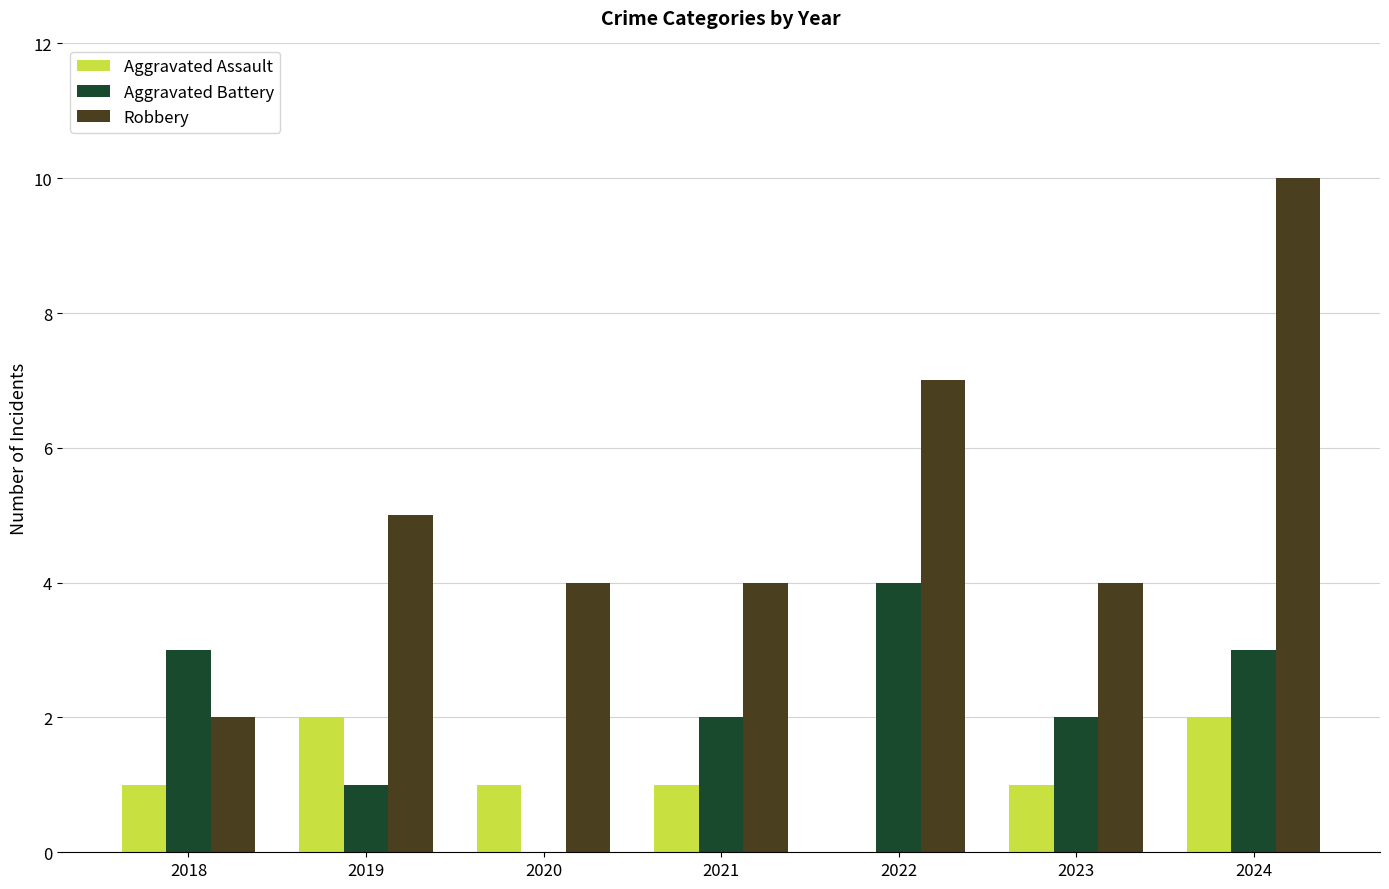

What are all the series names shown in the legend?

Aggravated Assault, Aggravated Battery, Robbery